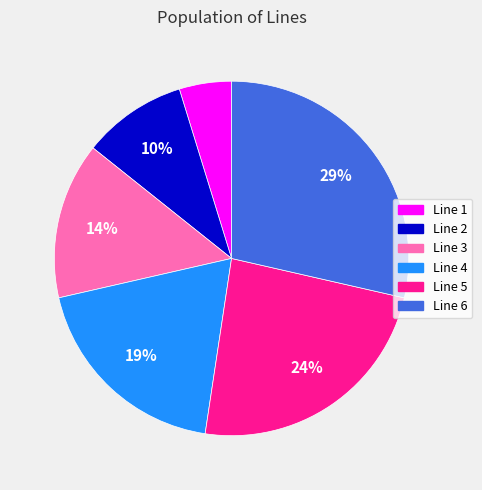

Which has a higher value, Line 1 or Line 6?

Line 6